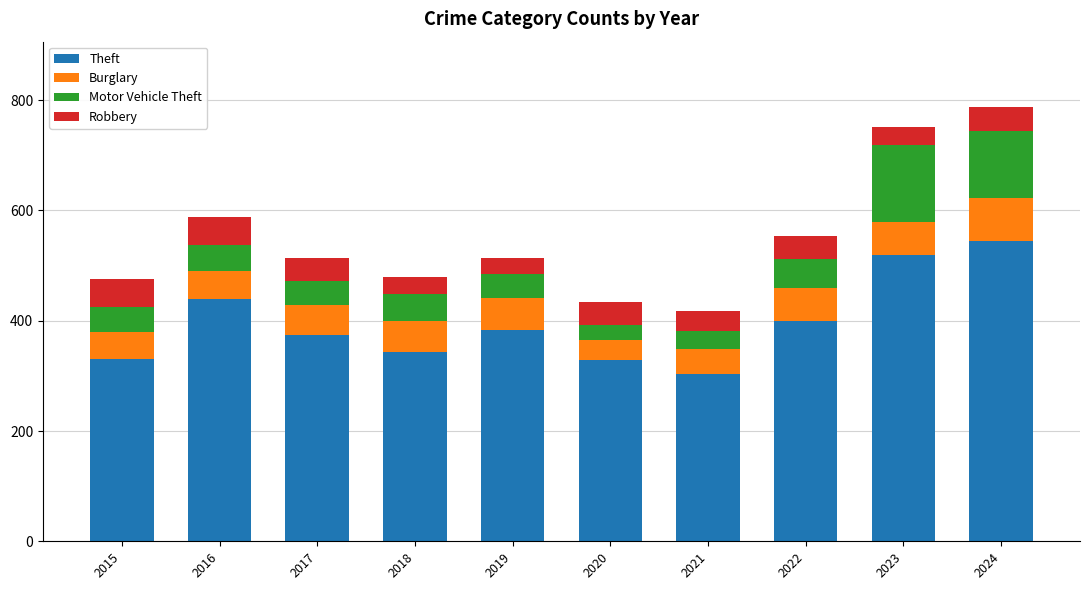

What is the maximum value for Theft?

544